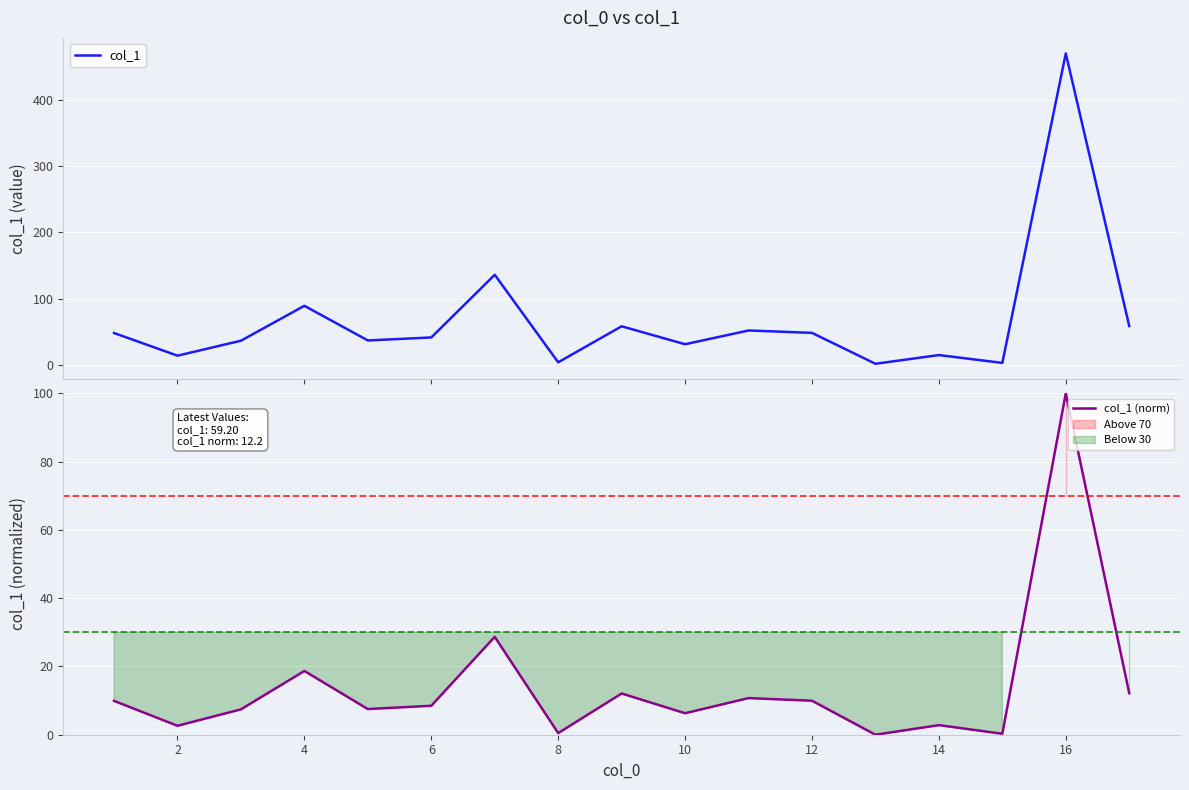

True or false: col_1 and col_1 (norm) intersect in this chart.

False